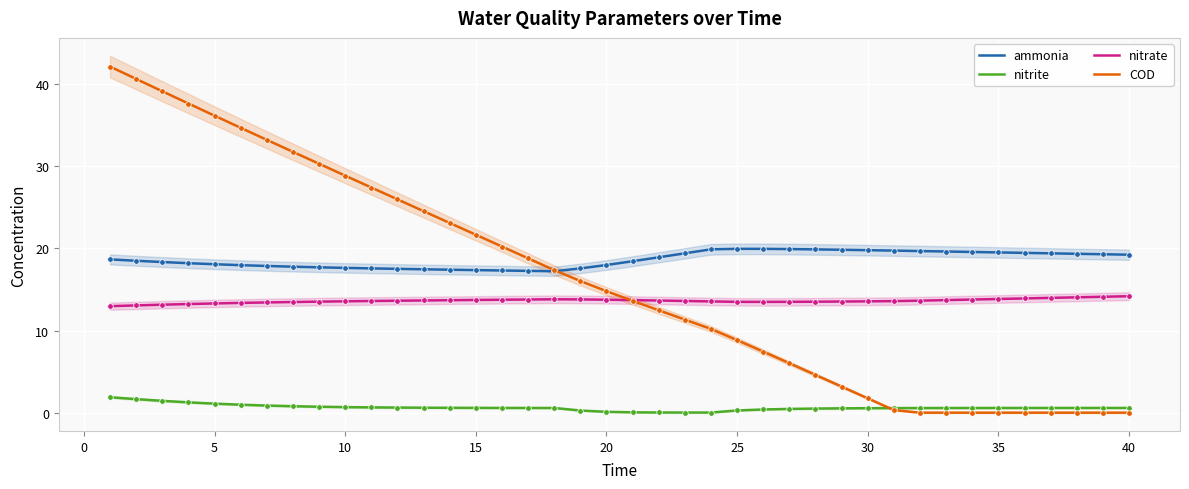

True or false: ammonia and nitrate cross at least once.

False